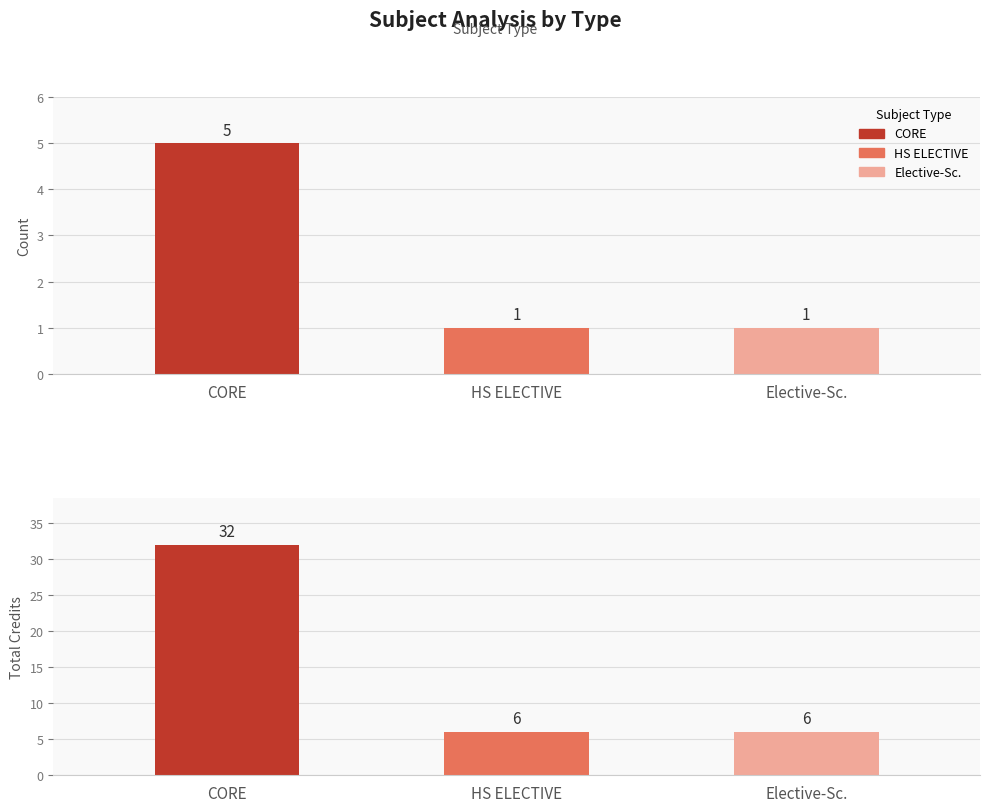

At CORE, list the series in order from largest to smallest.

Total Credits, Count